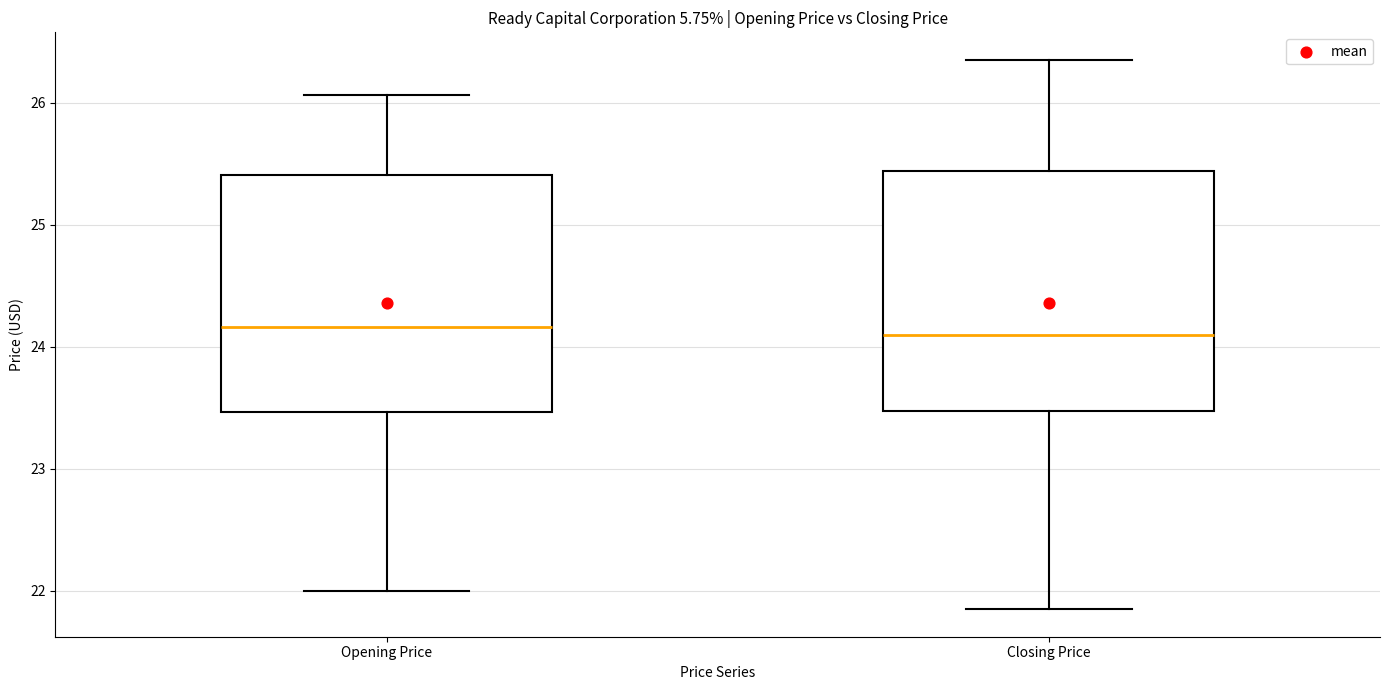

Where is the lower edge of the box for Closing Price on the y-axis? The values are not printed on the chart, so give them approximately, as read against the axis.

23.5